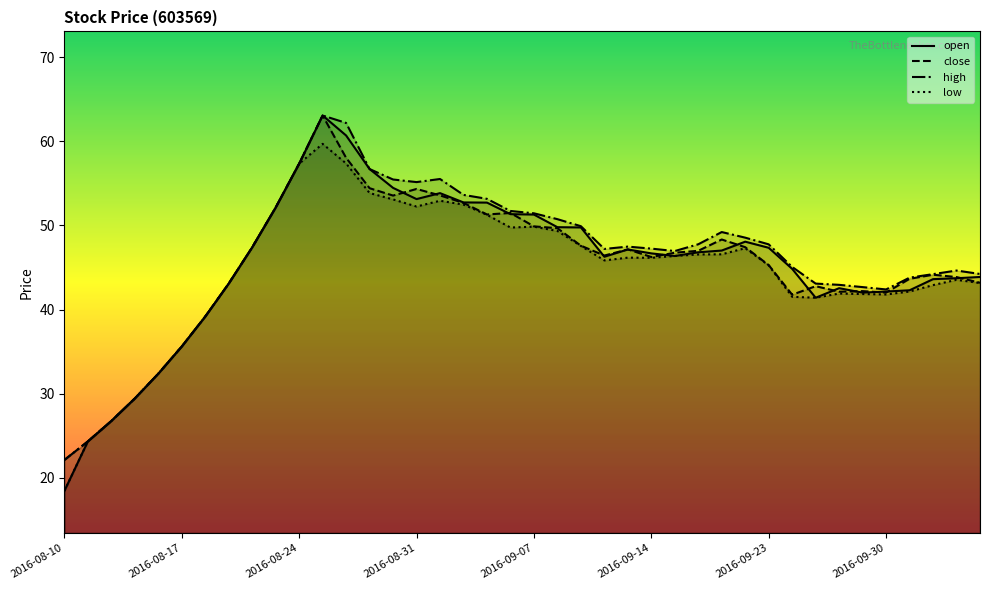

Does the chart have visible grid lines?

No